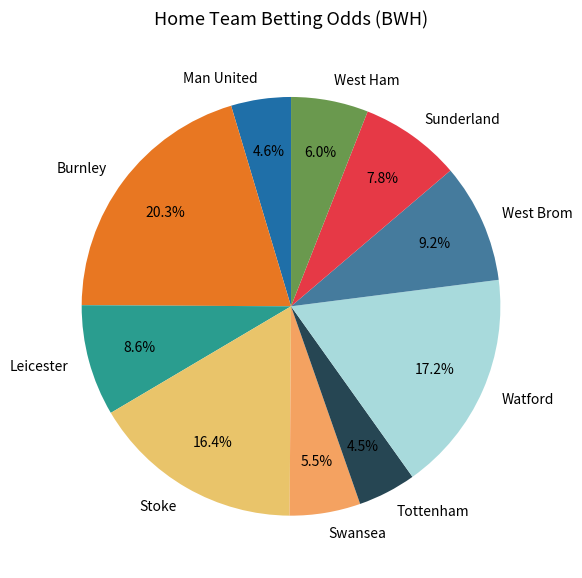

Which category has the biggest portion of the pie?

Burnley